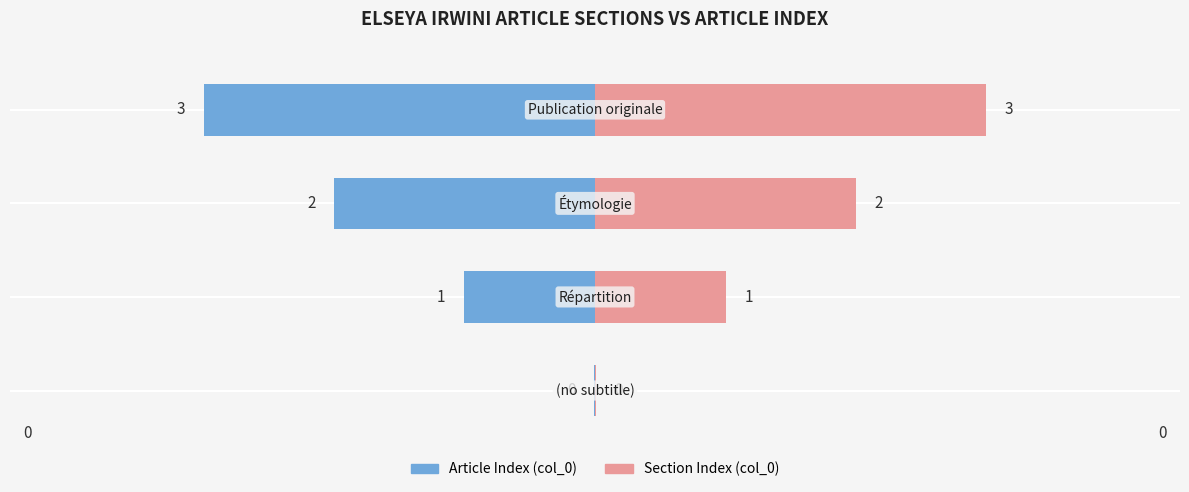

What is the total value across all series at Étymologie?

4